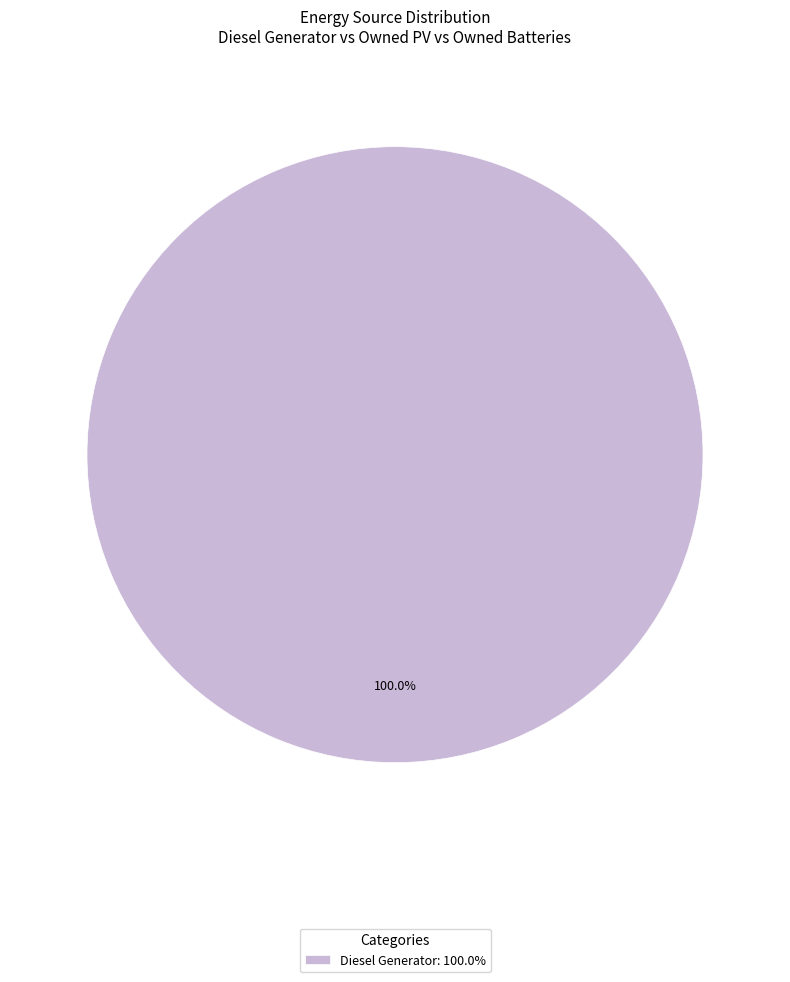

Which slice represents more than half of the pie?

Diesel Generator: 100.0%